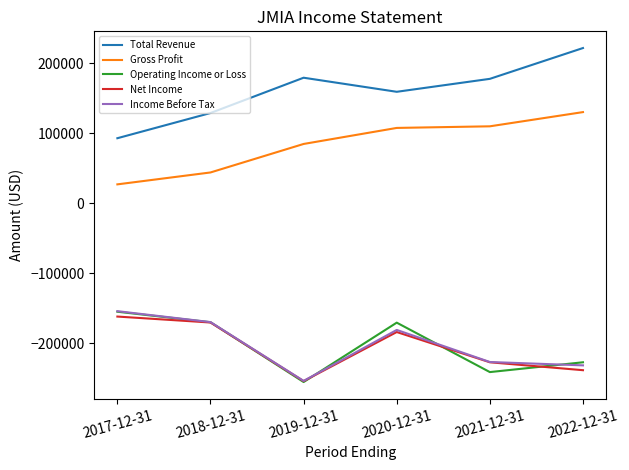

What is the total value across all series at 2018-12-31?

-336000